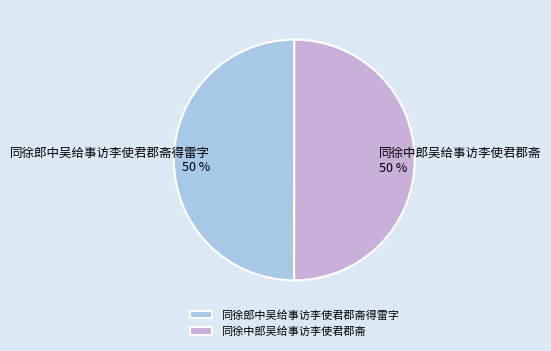

Approximately how many times larger is the value at 同徐郎中吴给事访李使君郡斋得雷字 compared to 同徐中郎吴给事访李使君郡斋?

1.0